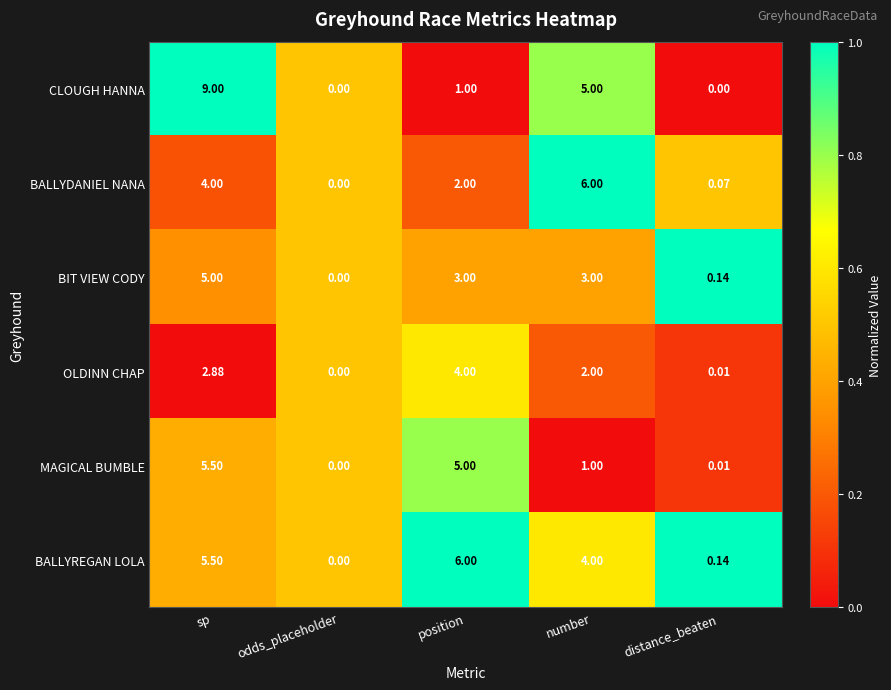

Rank the series at position from lowest to highest value.

CLOUGH HANNA, BALLYDANIEL NANA, BIT VIEW CODY, OLDINN CHAP, MAGICAL BUMBLE, BALLYREGAN LOLA